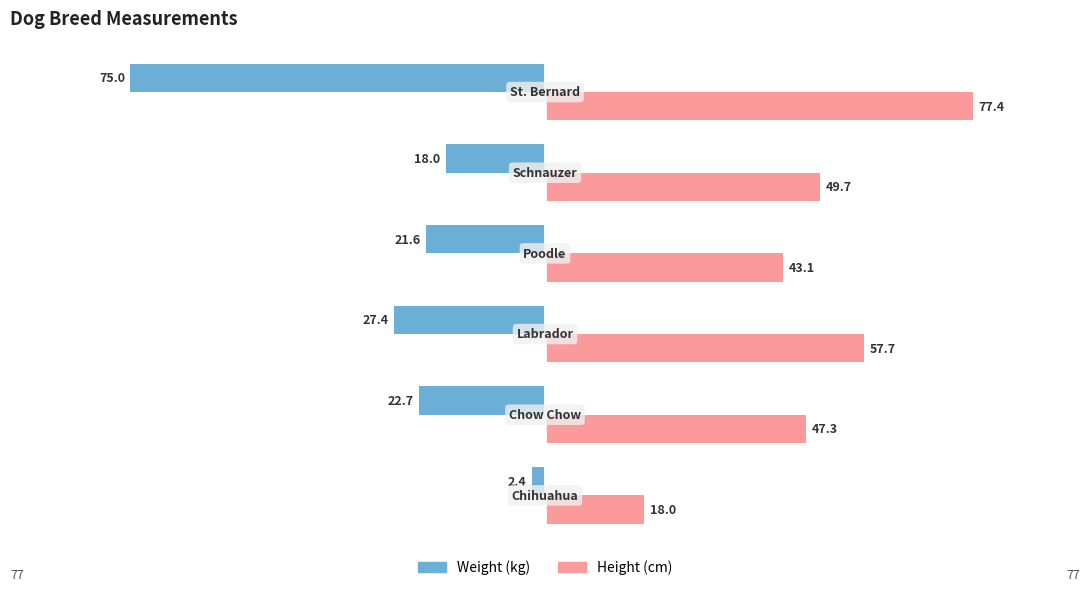

What is the minimum value for Height (cm)?

18.0